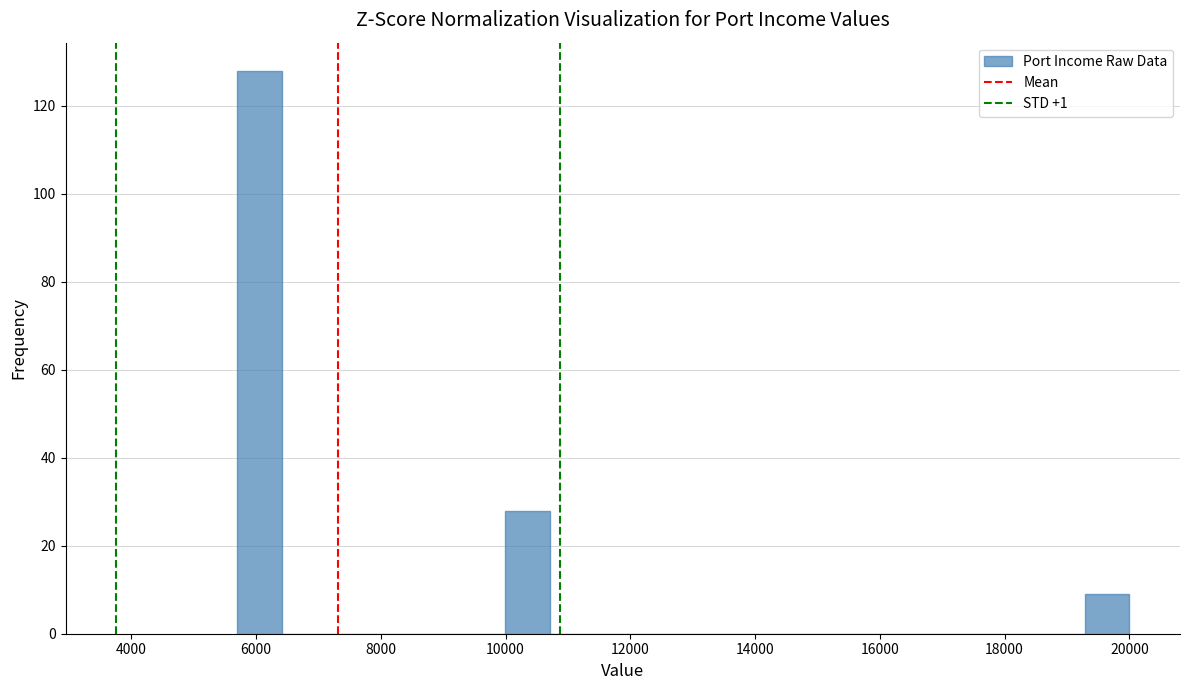

Read against the x-axis, roughly where is the centre of the tallest bar?

6000